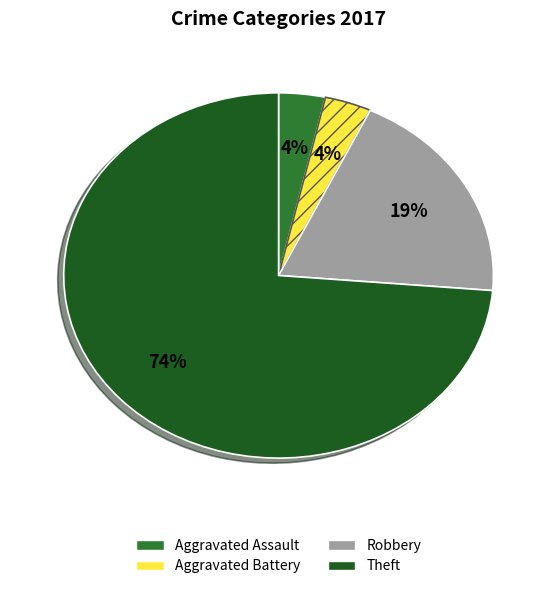

Does any single category account for the majority?

Yes